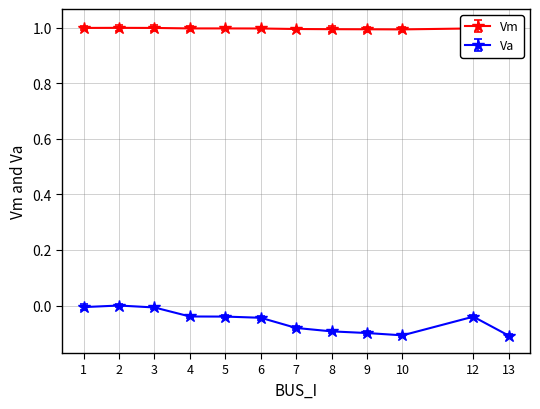

How many interior local peaks does the Va series have?

2